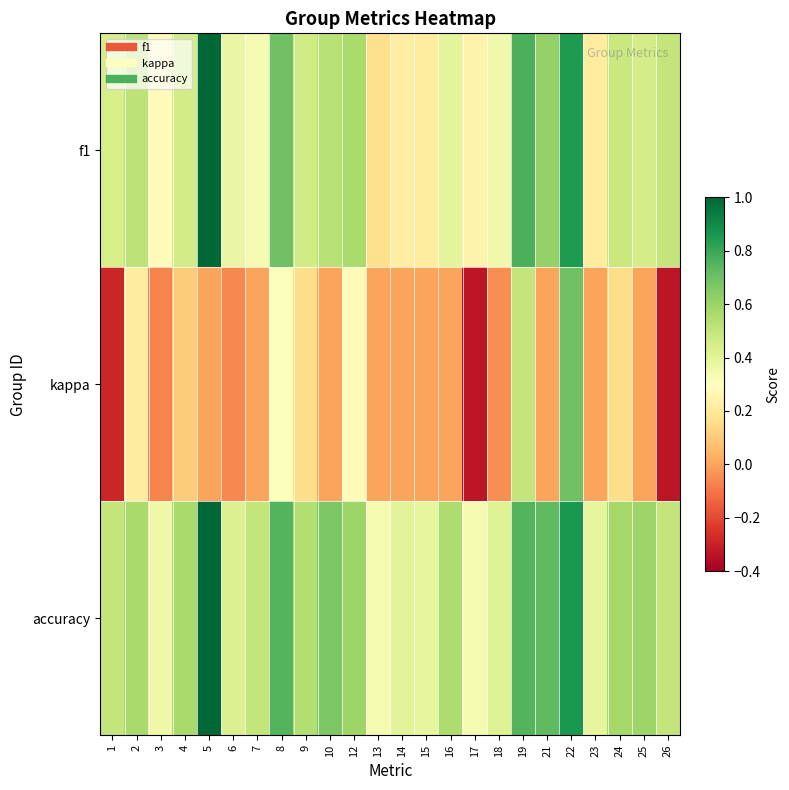

Which label corresponds to the largest value in the chart?

5